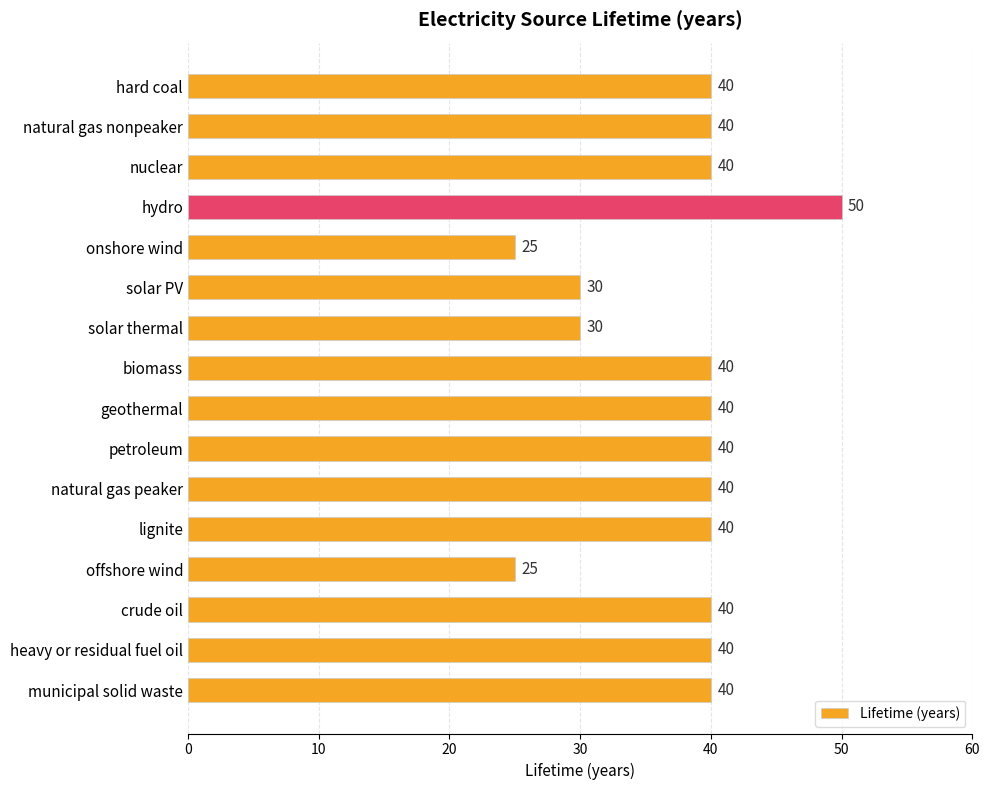

What is the value of the 1st bar from the top?

40